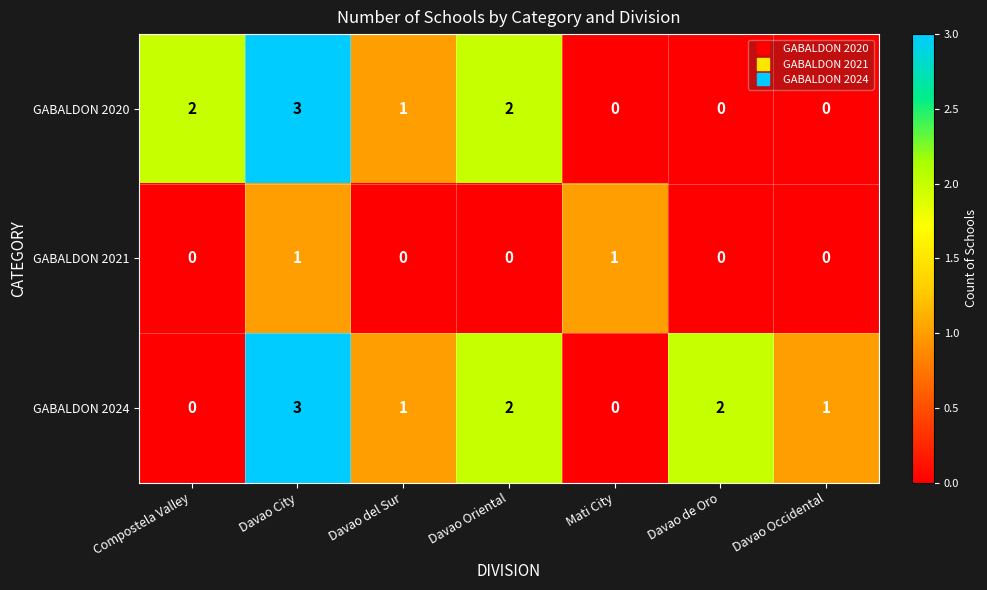

What is the sum of the GABALDON 2020 values at Compostela Valley and Davao City?

5